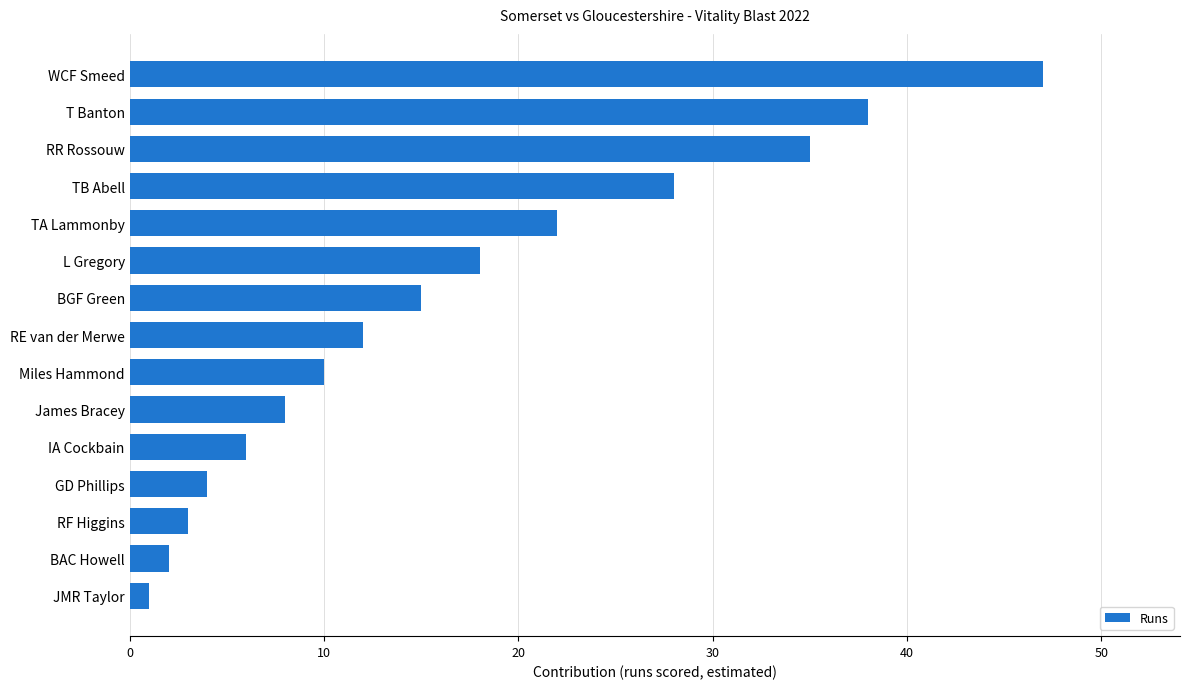

How many bars are there in total?

15